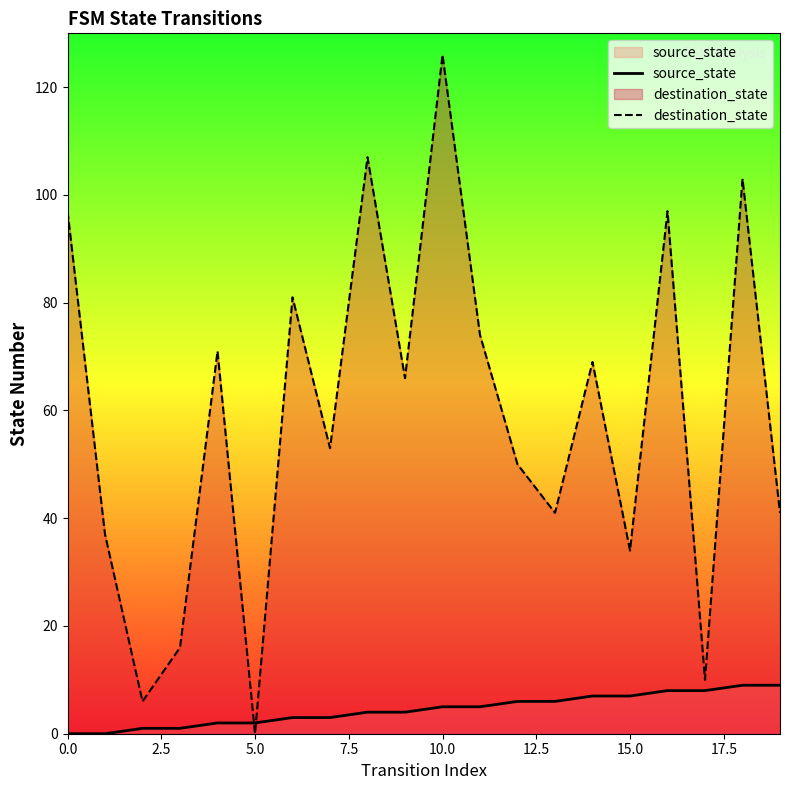

Rank the series by their maximum value, from lowest to highest.

source_state, destination_state